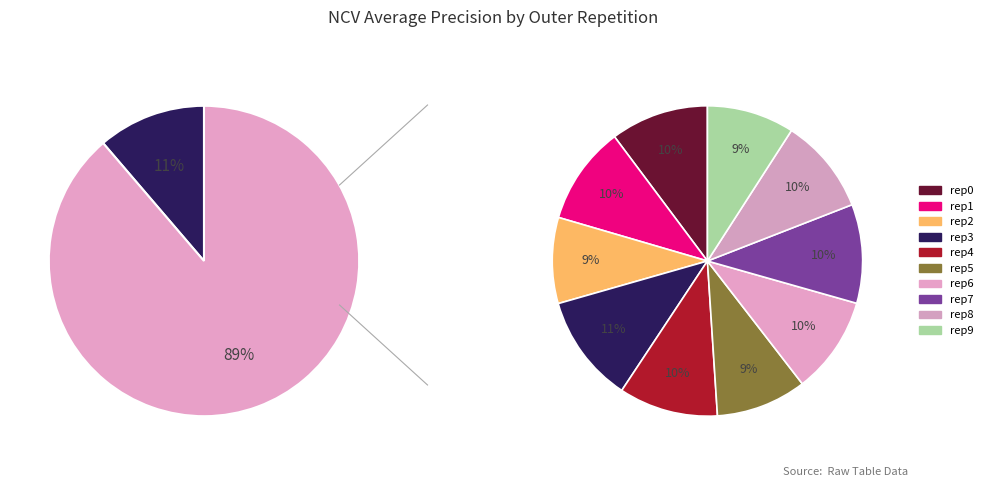

Which slice is the largest?

outer-repetition3